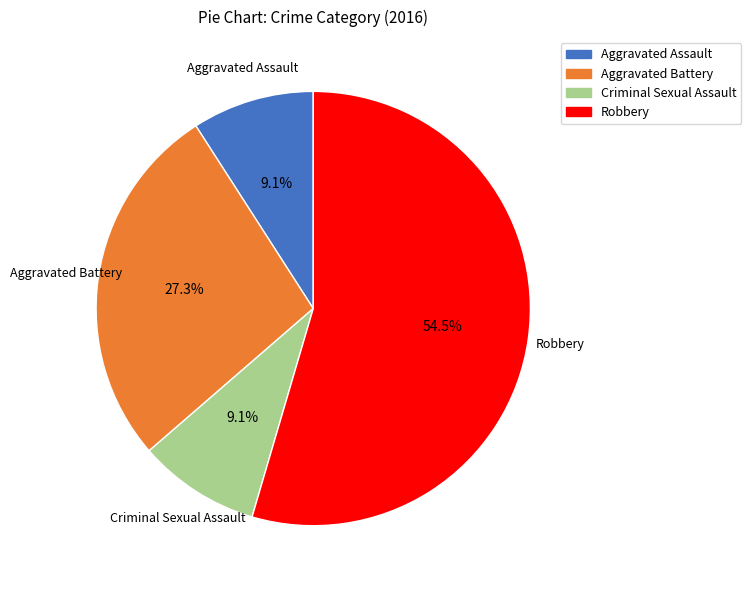

How much of the chart is everything except Aggravated Assault?

90.9%